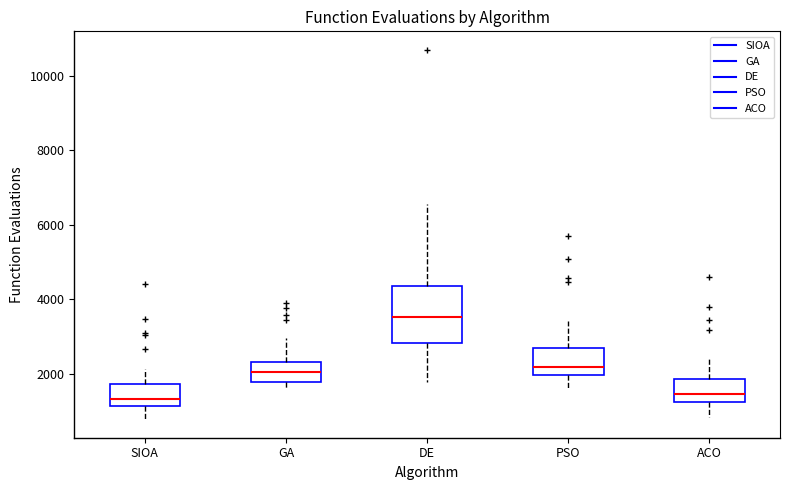

Where does the upper whisker of the box for ACO end on the y-axis? The values are not printed on the chart, so give them approximately, as read against the axis.

2400